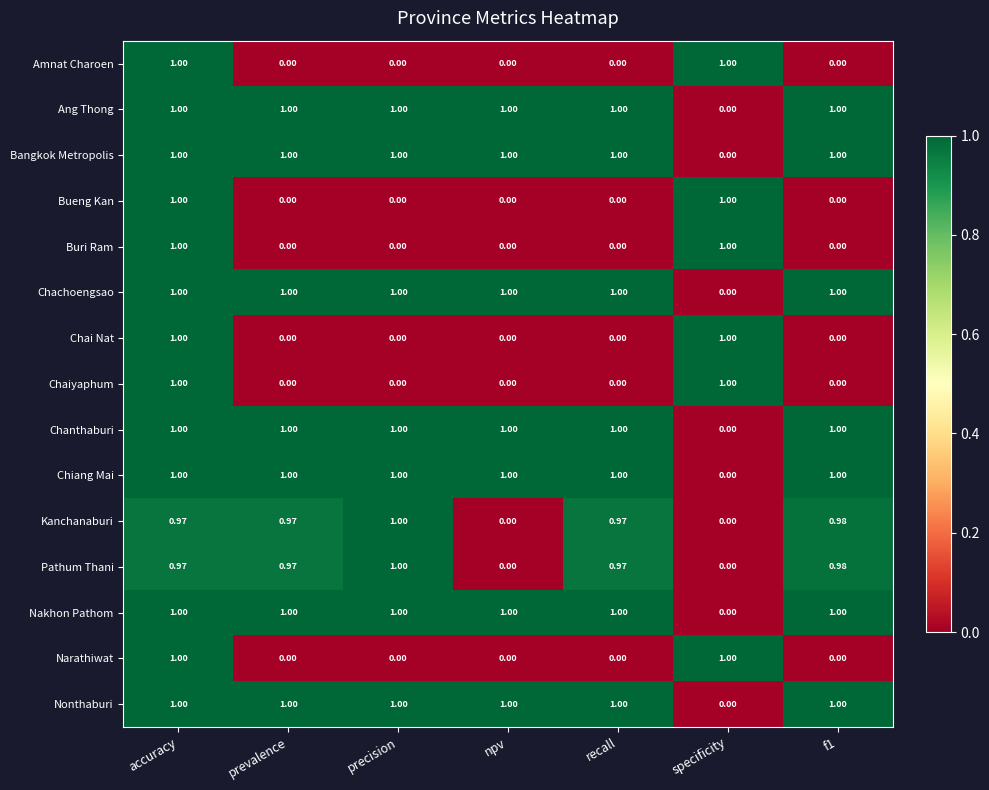

Where is Chachoengsao nearest to the value 0?

specificity